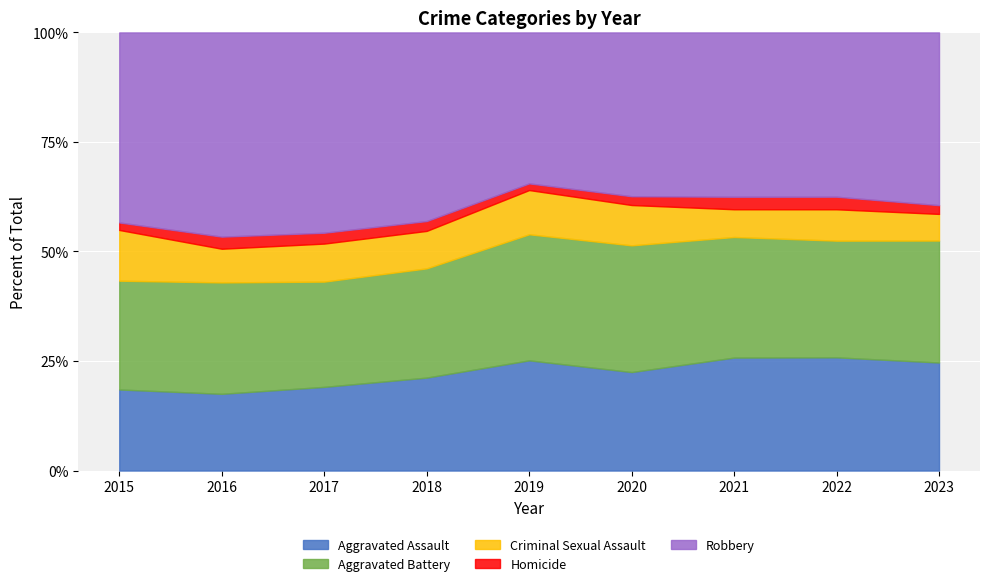

Reading right to left, list all the values displayed in this chart.

Aggravated Assault: 815	747	713	674	695	650	678	558	465
Aggravated Battery: 920	770	761	867	795	764	853	810	624
Criminal Sexual Assault: 201	207	175	276	279	262	308	245	291
Homicide: 66	83	79	60	42	69	88	88	43
Robbery: 1303	1084	1037	1121	952	1319	1623	1485	1090